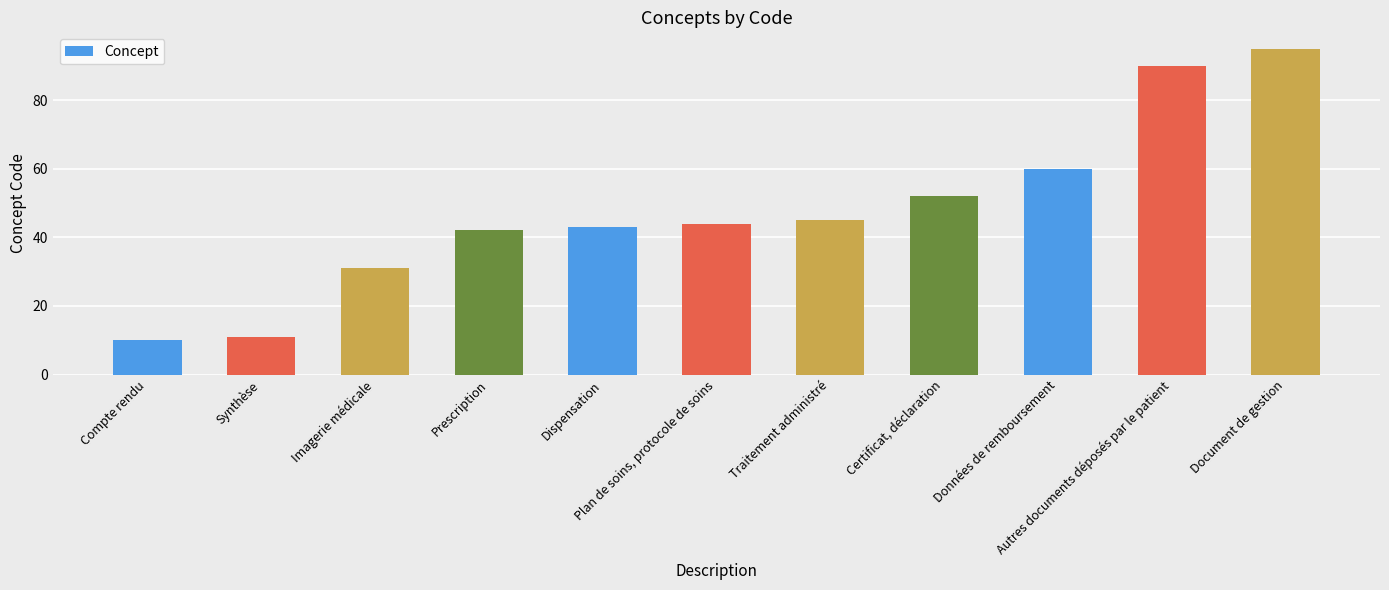

What is the difference between the values at Imagerie médicale and Certificat, déclaration?

21